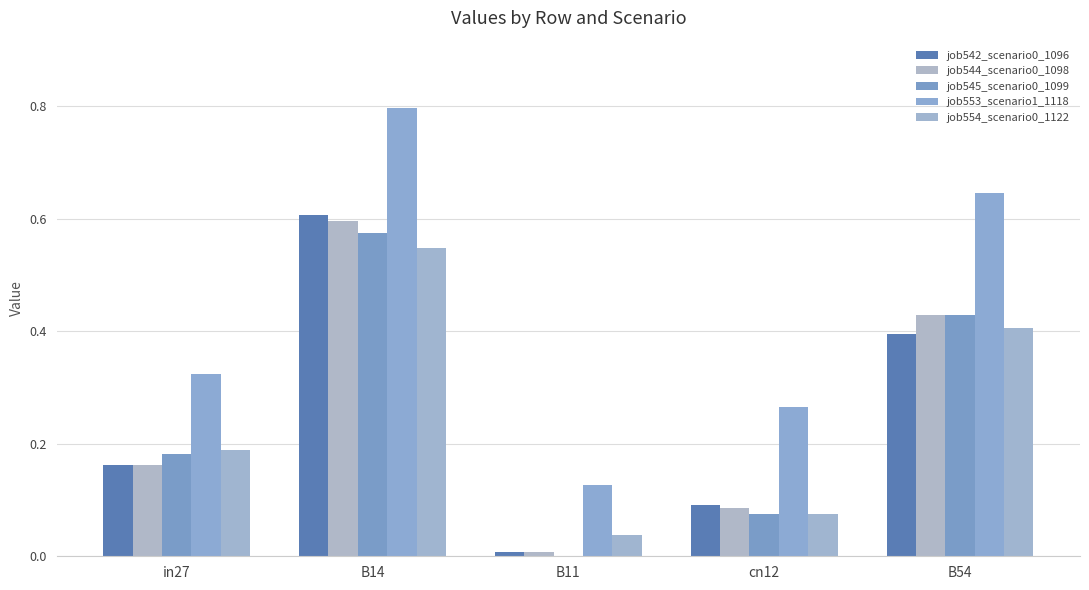

The job554_scenario0_1122 series shows 0.0 at B11. True or false?

True